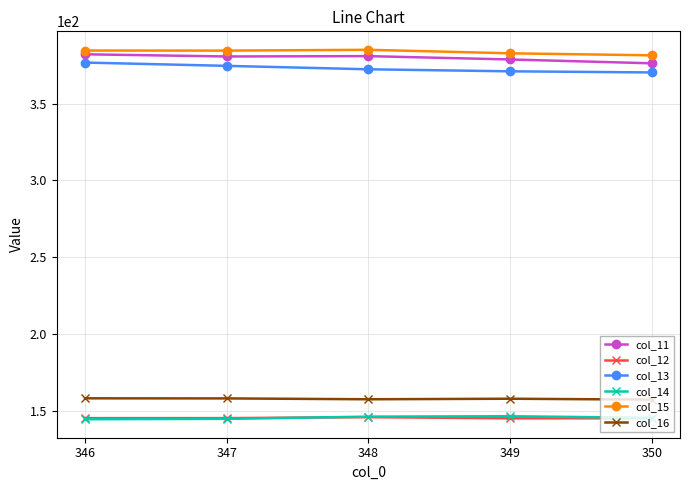

True or false: col_16 and col_14 intersect in this chart.

False